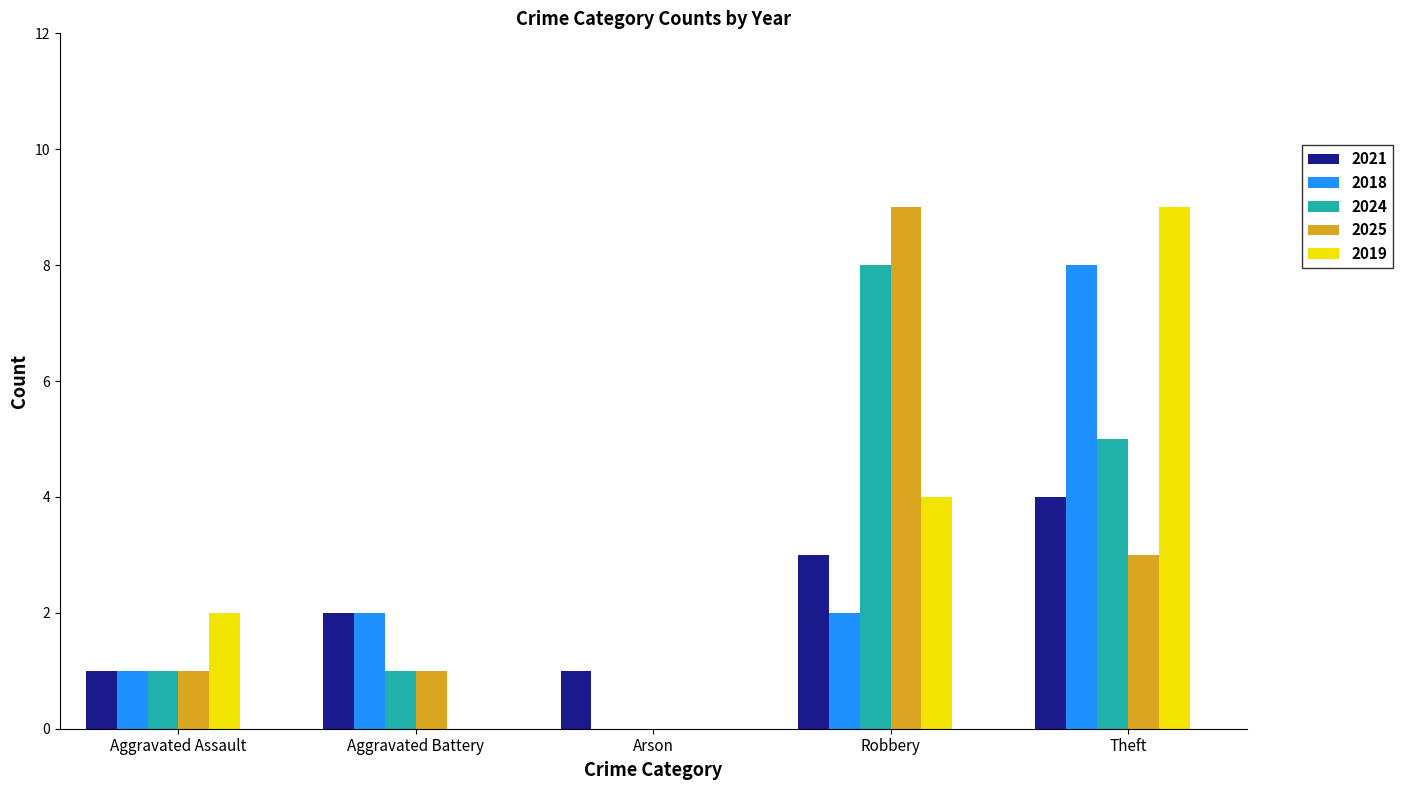

The 2024 series shows 0 at Arson. True or false?

True